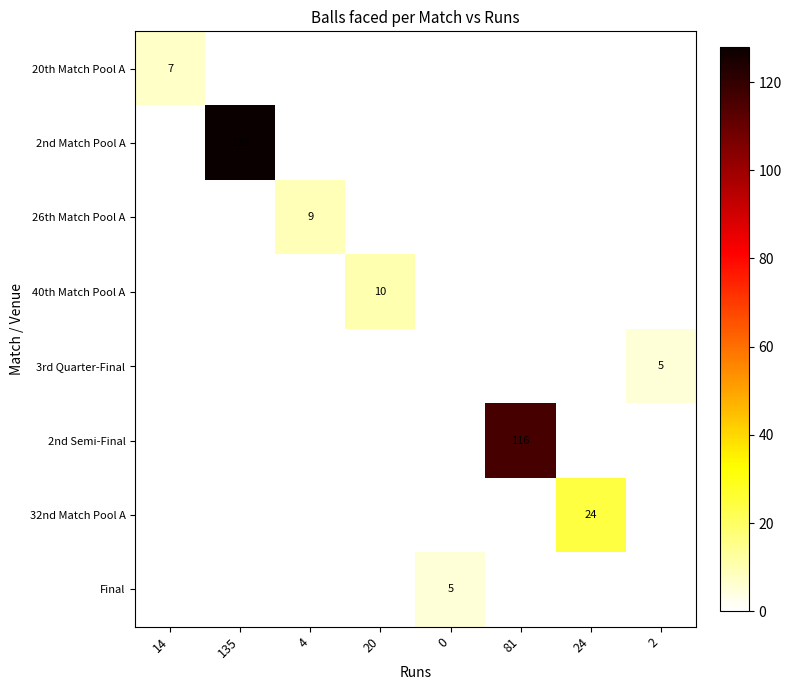

Which series changed the most between 4 and 81?

2nd Semi-Final